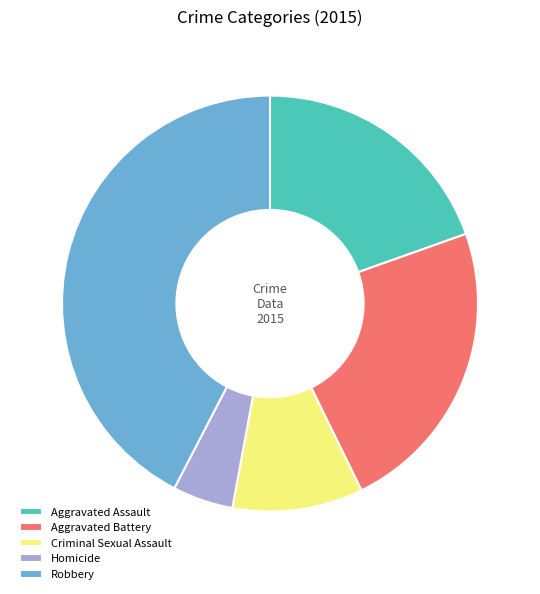

Which has a higher value, Criminal Sexual Assault or Aggravated Battery?

Aggravated Battery